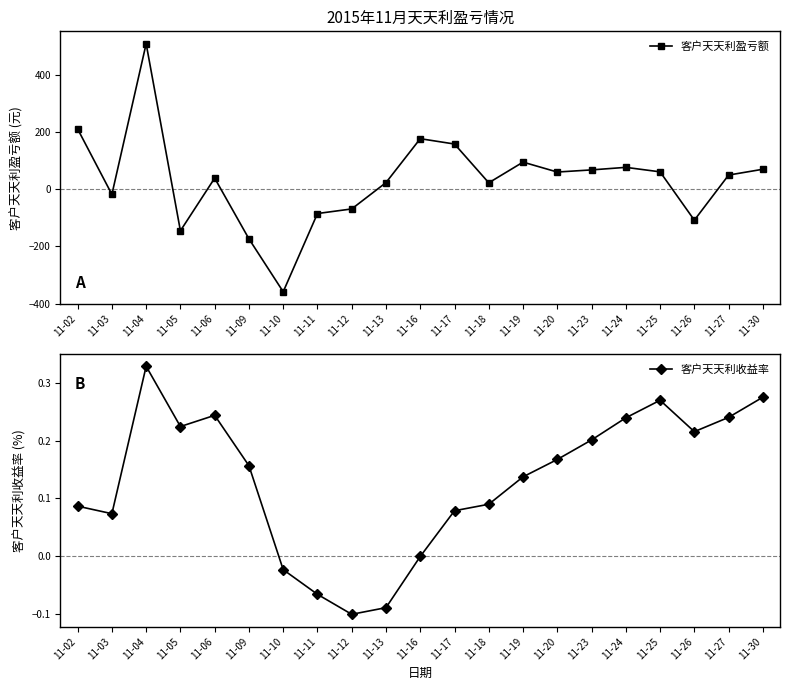

Count the number of data series in this chart.

2